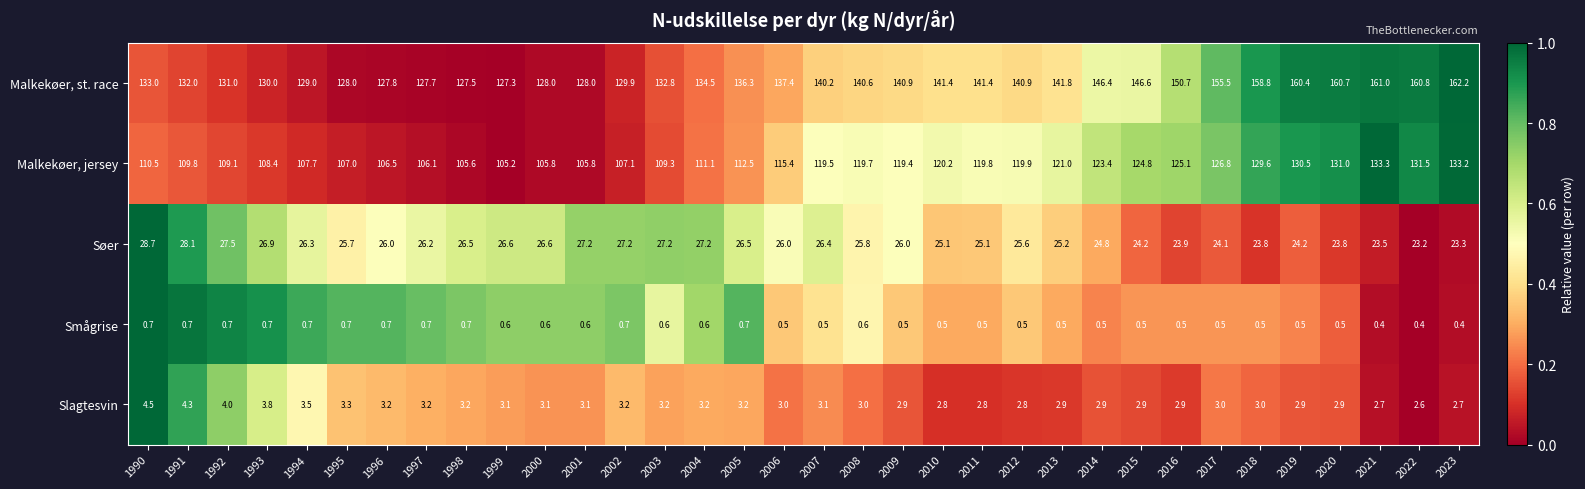

Which series has the widest spread of values?

Malkekøer, st. race